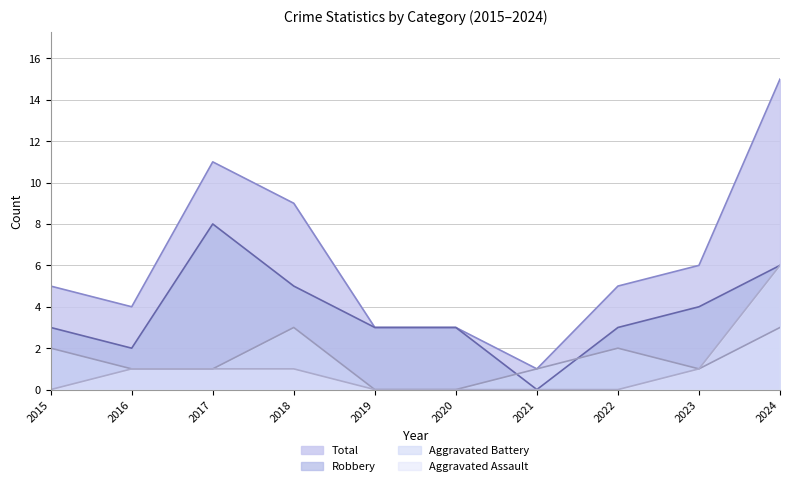

Does the chart display data point markers on the line(s)?

No